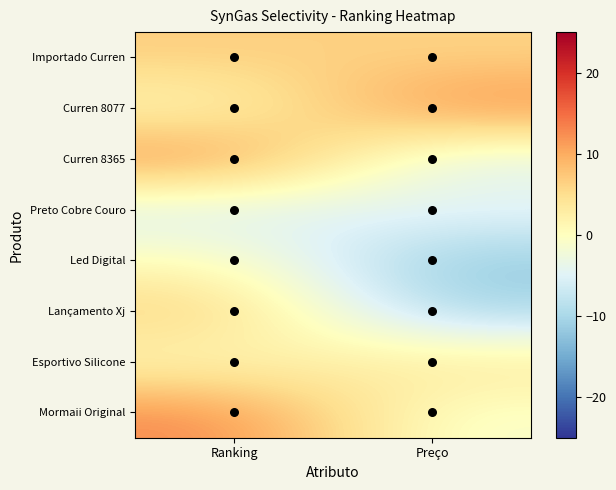

Between Preço and Ranking, which is larger?

Ranking